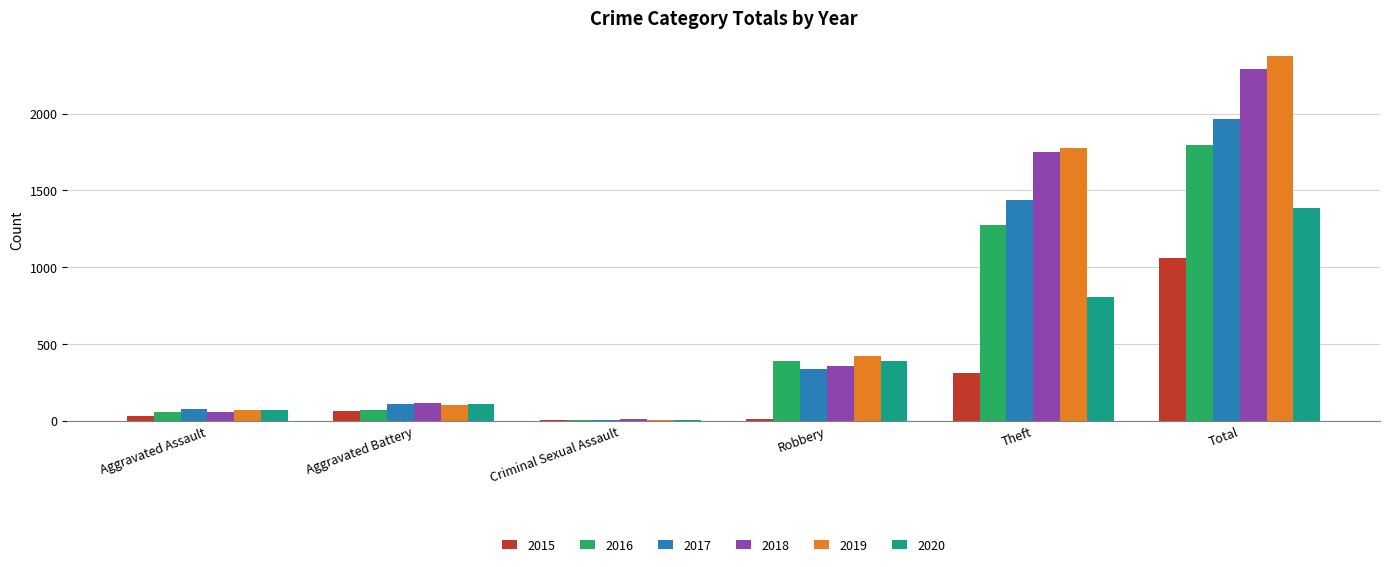

What is the sum of the 2015 values at Robbery and Theft?

323